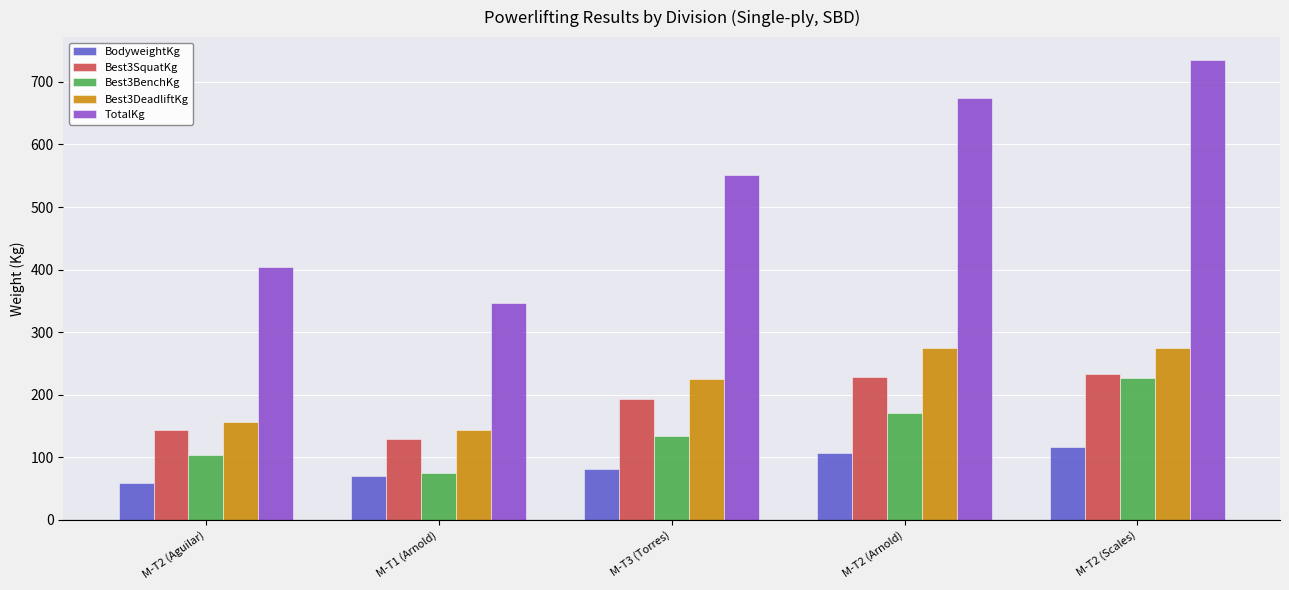

How many bars are there in total?

25